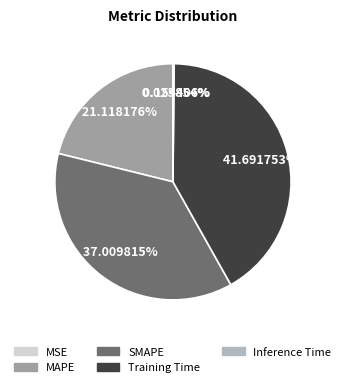

Which slice is the largest?

Training Time